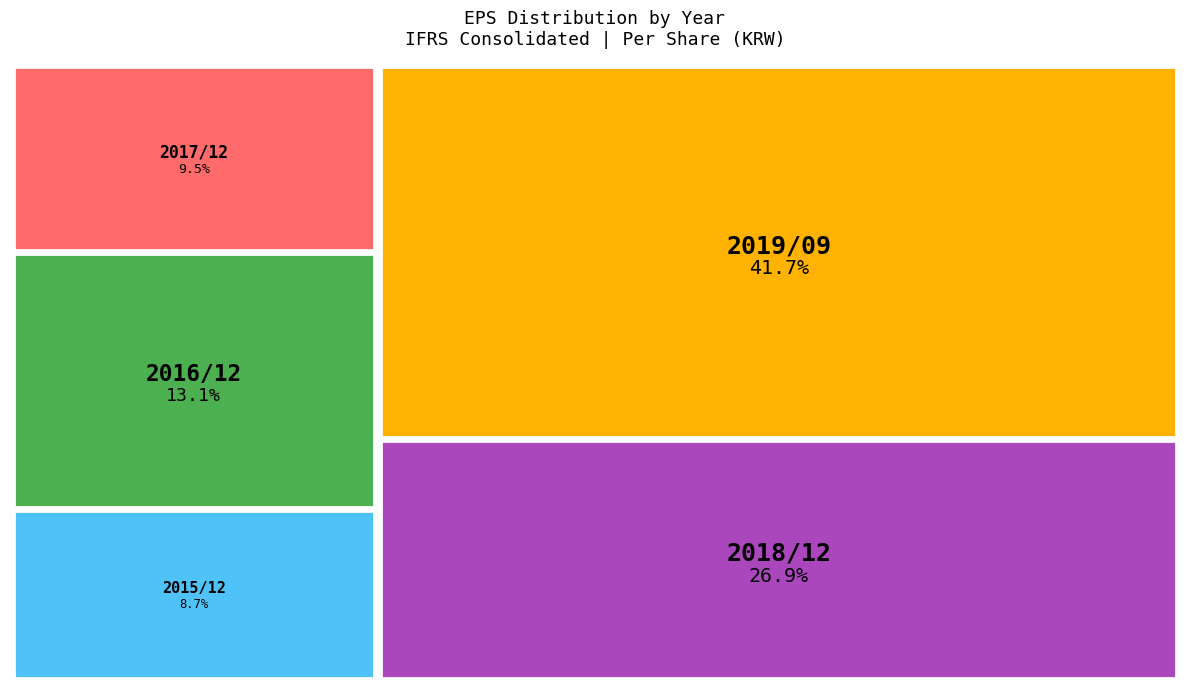

Which has a higher value, 2018/12 or 2019/09?

2019/09